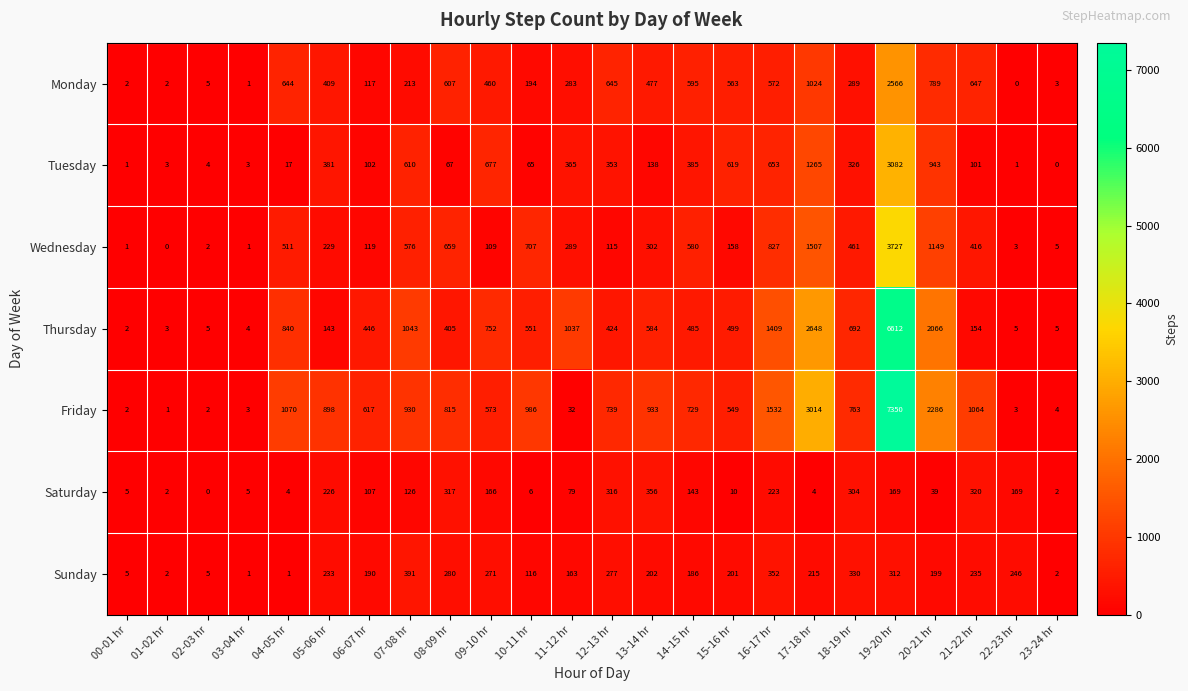

The value of Thursday at 08-09 hr is 405. True or false?

True